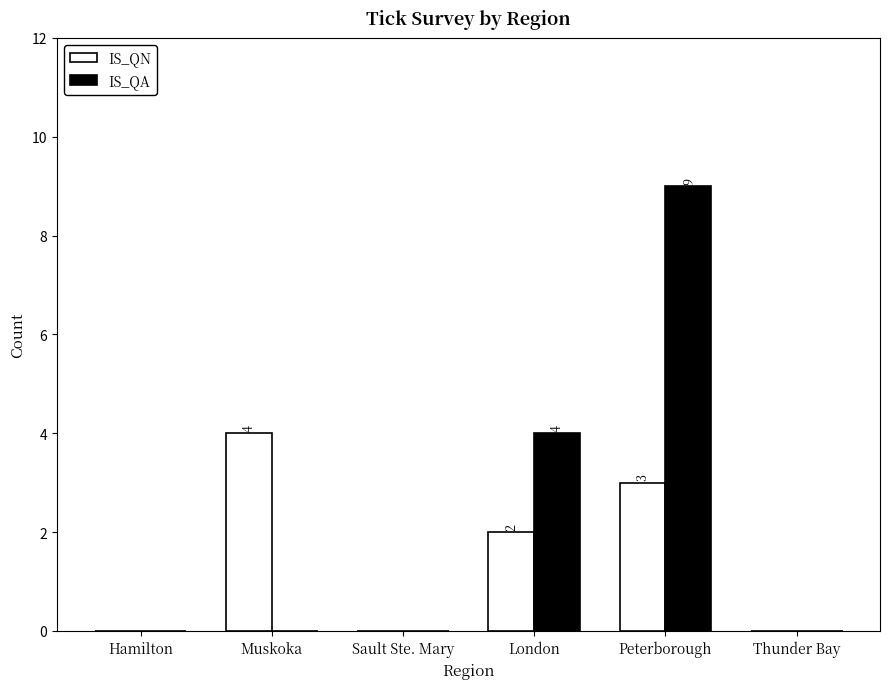

What is the sum of all IS_QA values?

13